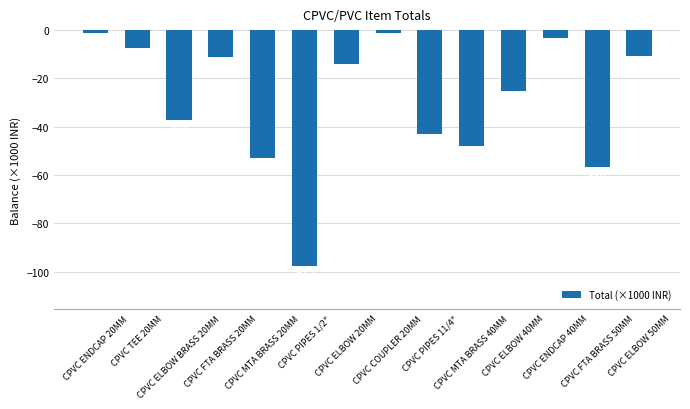

Where is the data nearest to the value -49?

CPVC MTA BRASS 40MM